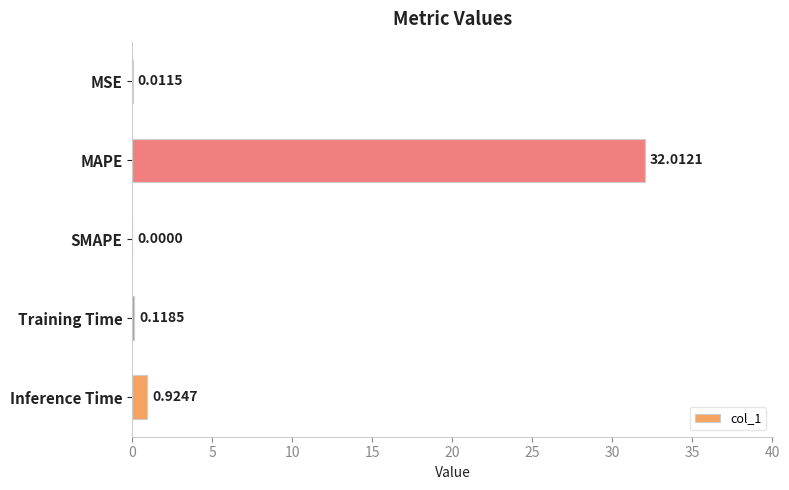

Which label corresponds to the largest value in the chart?

MAPE